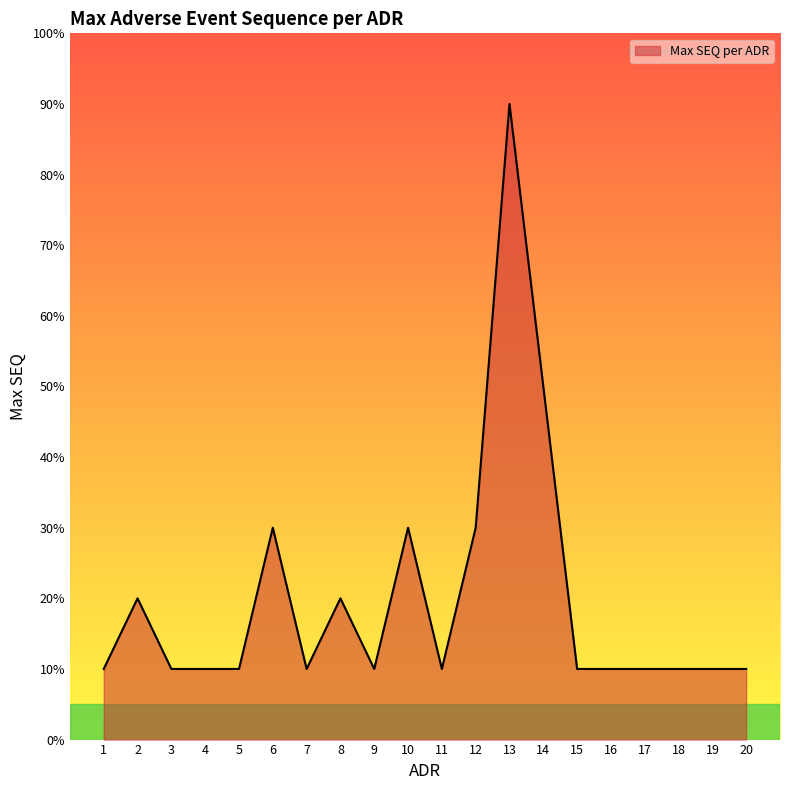

How many values are between 1 and 3?

18